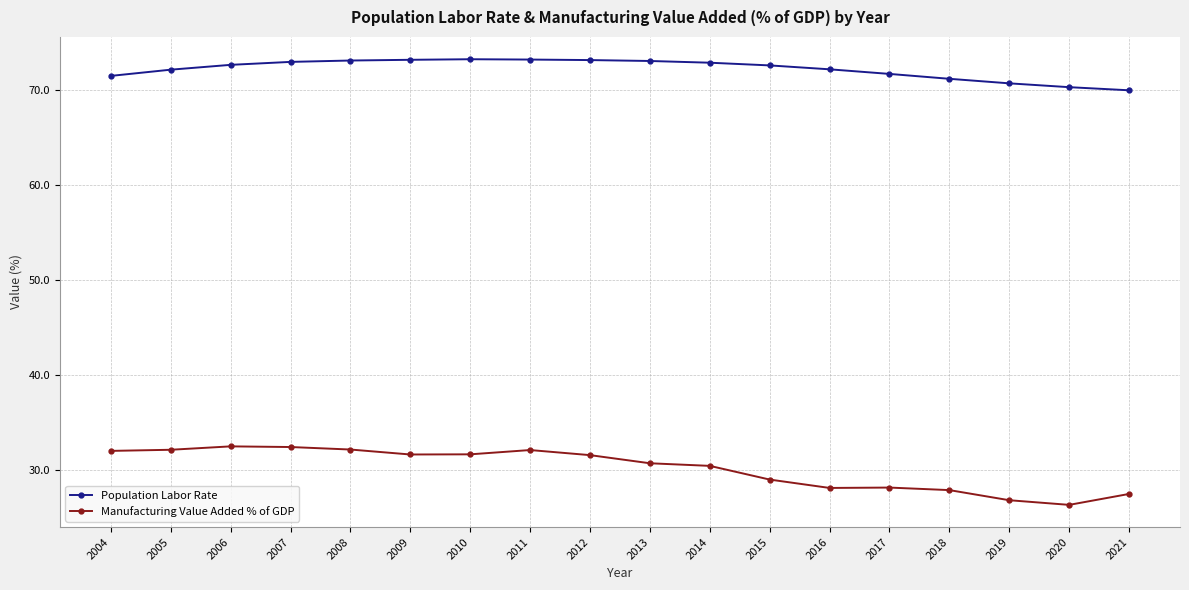

What is the value of the Population Labor Rate point at the 17th from the left?

70.3